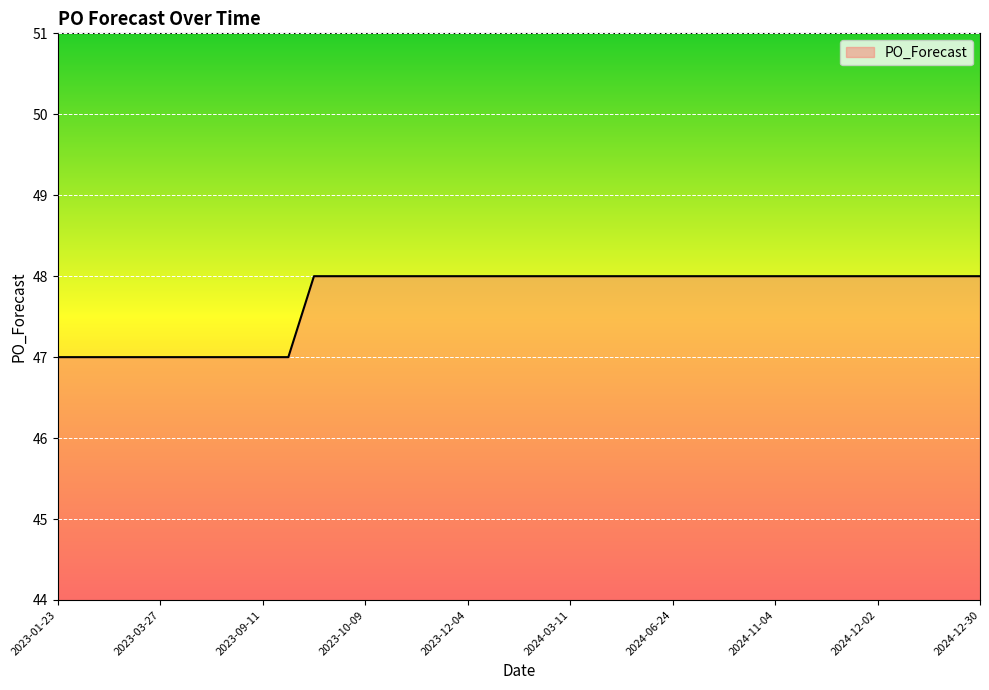

What is the minimum value shown in the chart?

47